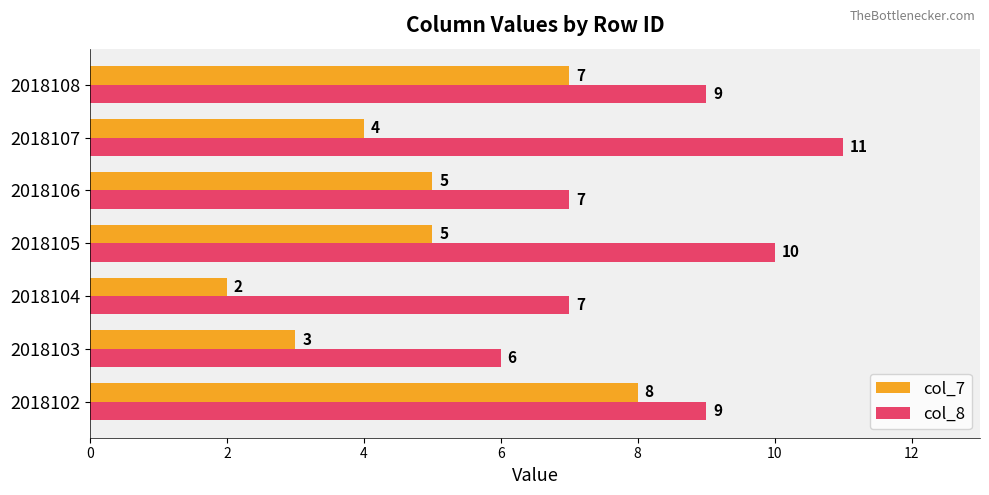

Which category has the lowest value across all series?

2018104